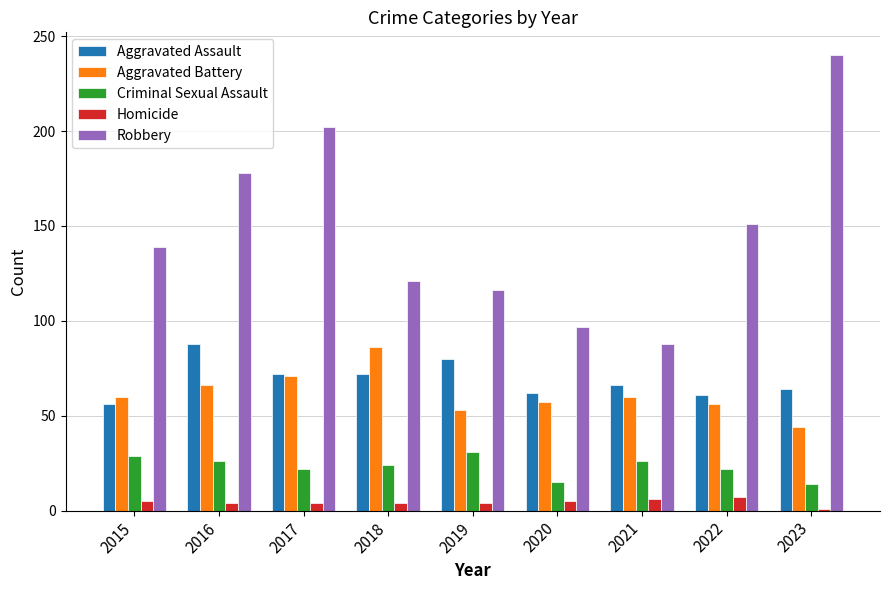

What is the total value across all series at 2022?

297